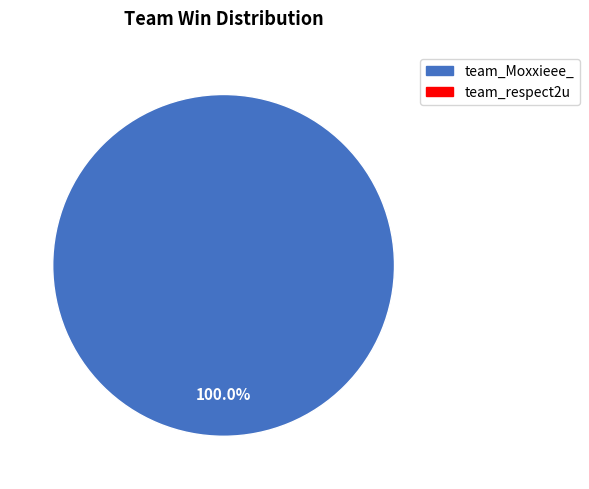

Is there any slice that represents more than half of the pie?

Yes